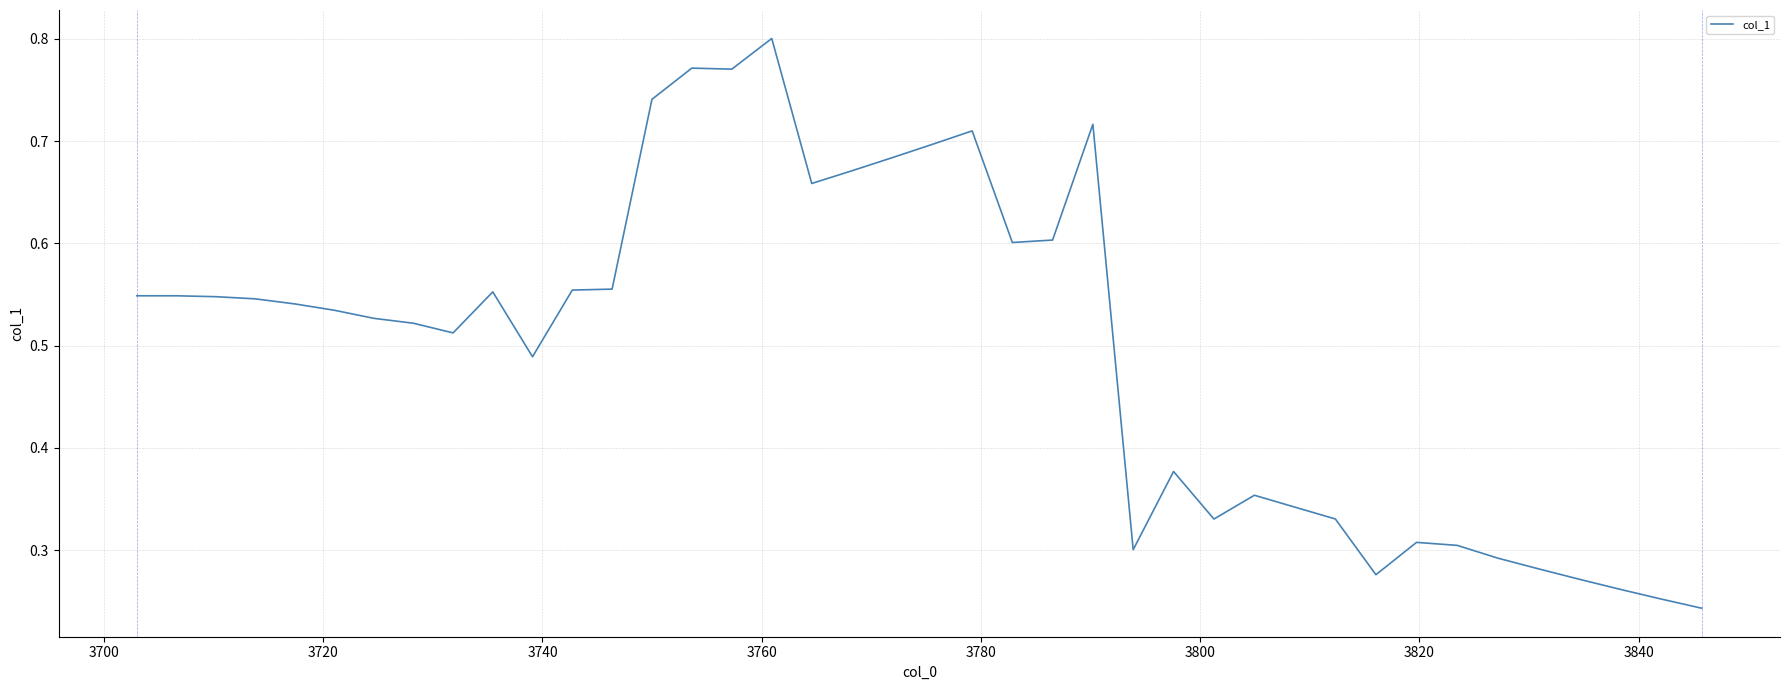

Does the chart display data point markers on the line(s)?

No